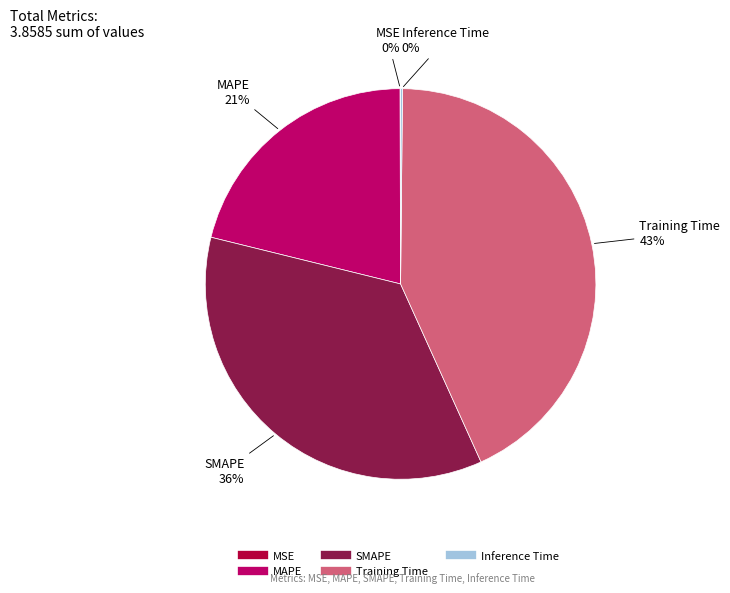

Does SMAPE represent more than half of the total?

No